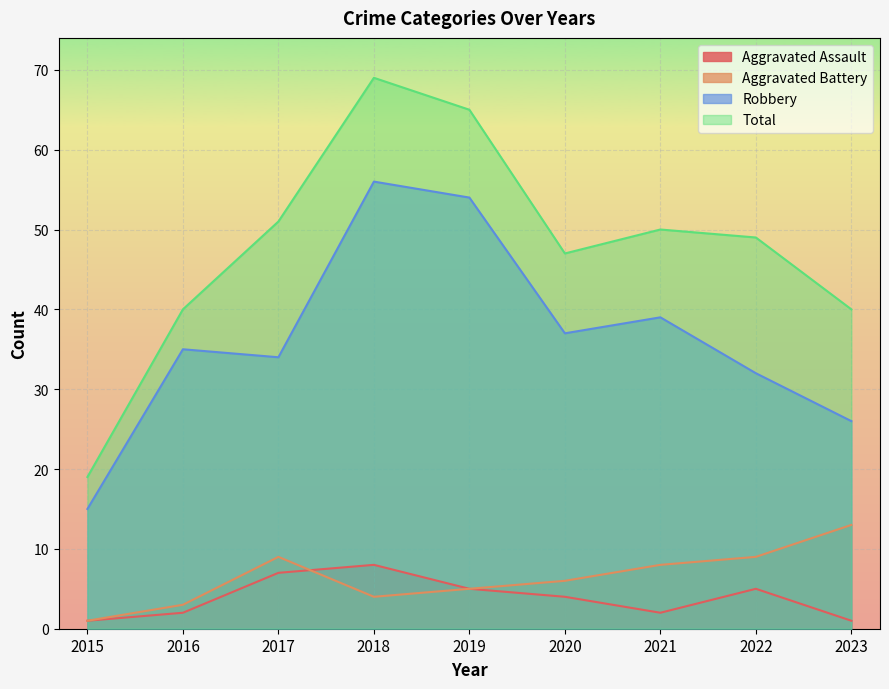

True or false: Robbery and Aggravated Battery cross at least once.

False